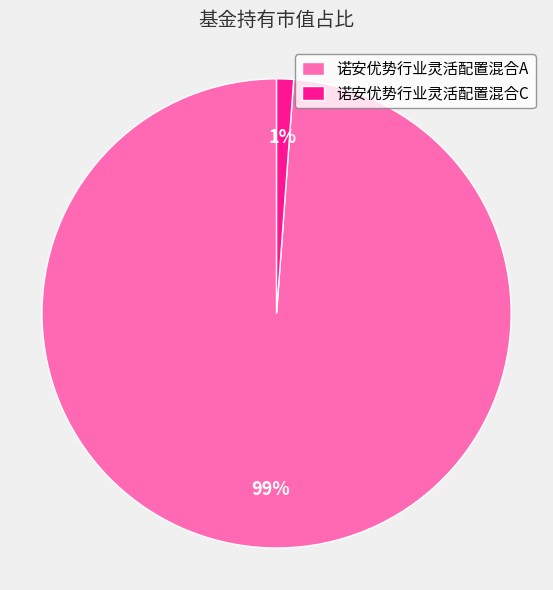

Is it true that 诺安优势行业灵活配置混合C is 11% of the pie?

False